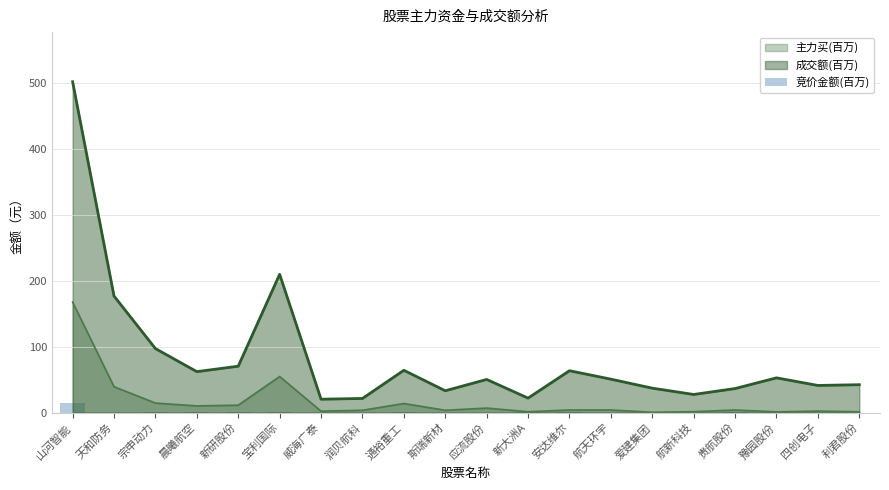

True or false: 主力买(百万) and 成交额(百万) cross at least once.

False